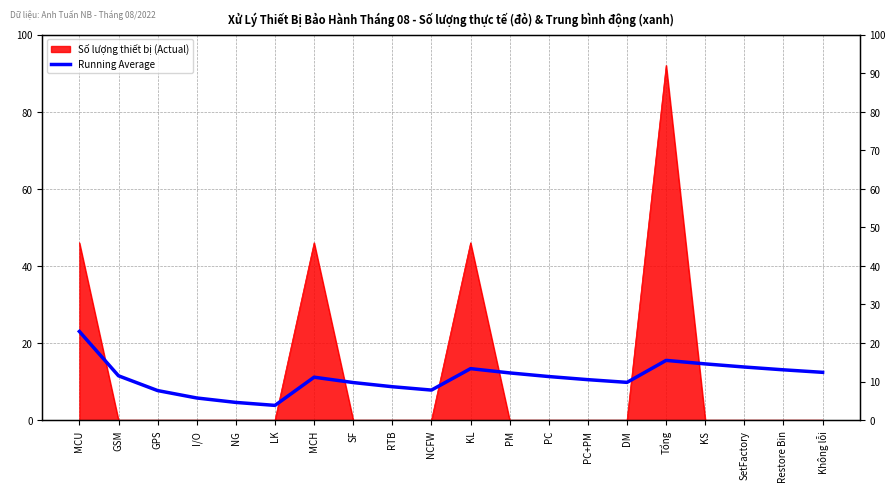

What is the change in value from MCH to Restore Bin?

+1.9